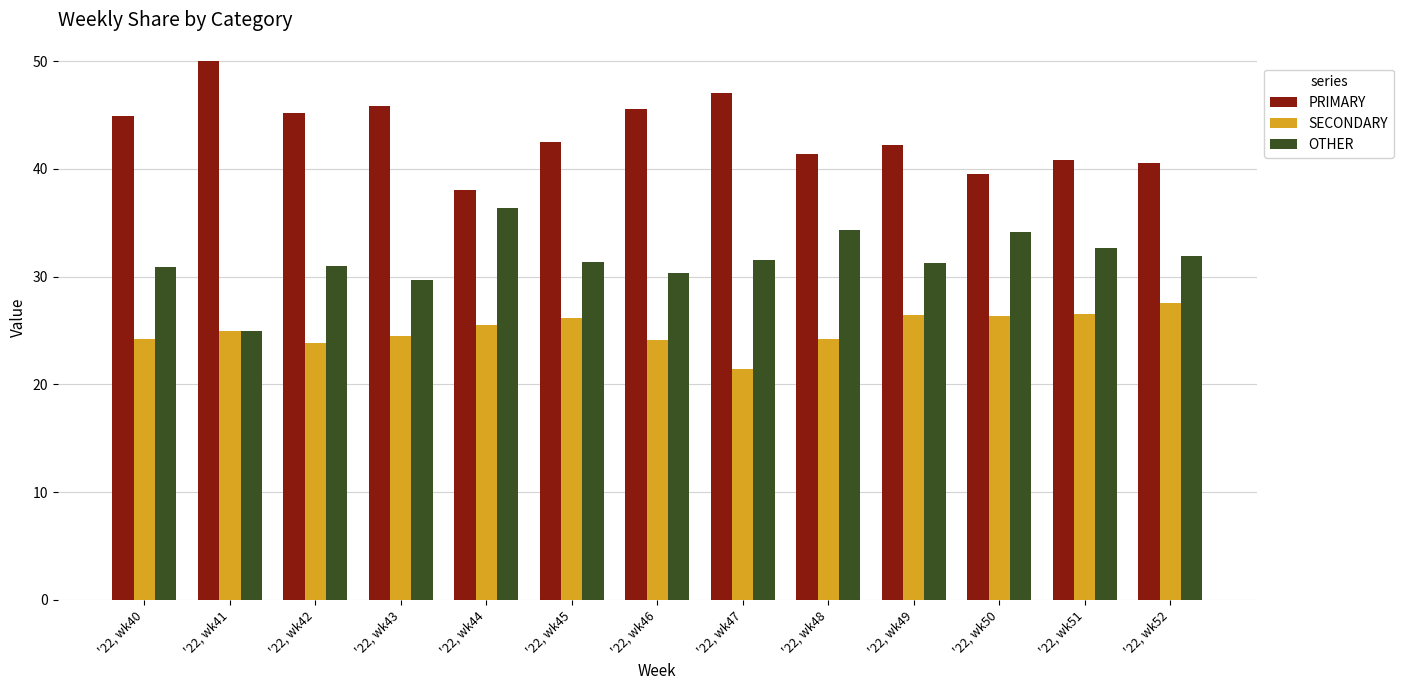

The value of PRIMARY at '22, wk48 is 41.4. True or false?

True